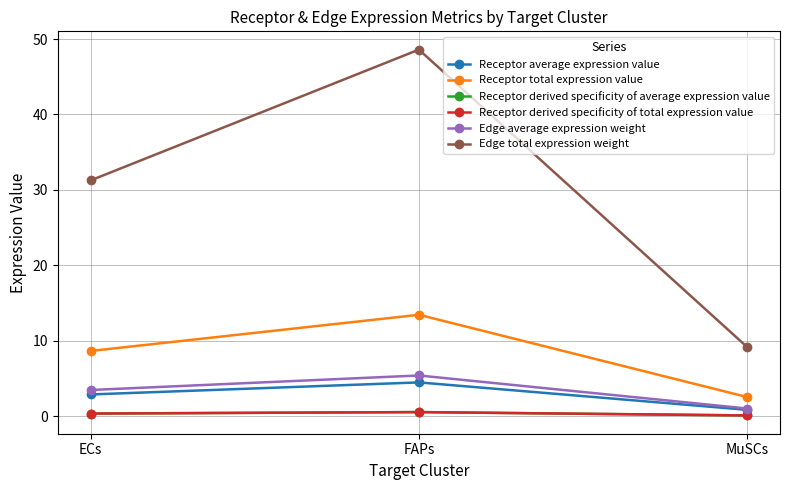

How many values in the Receptor average expression value series exceed 2?

2